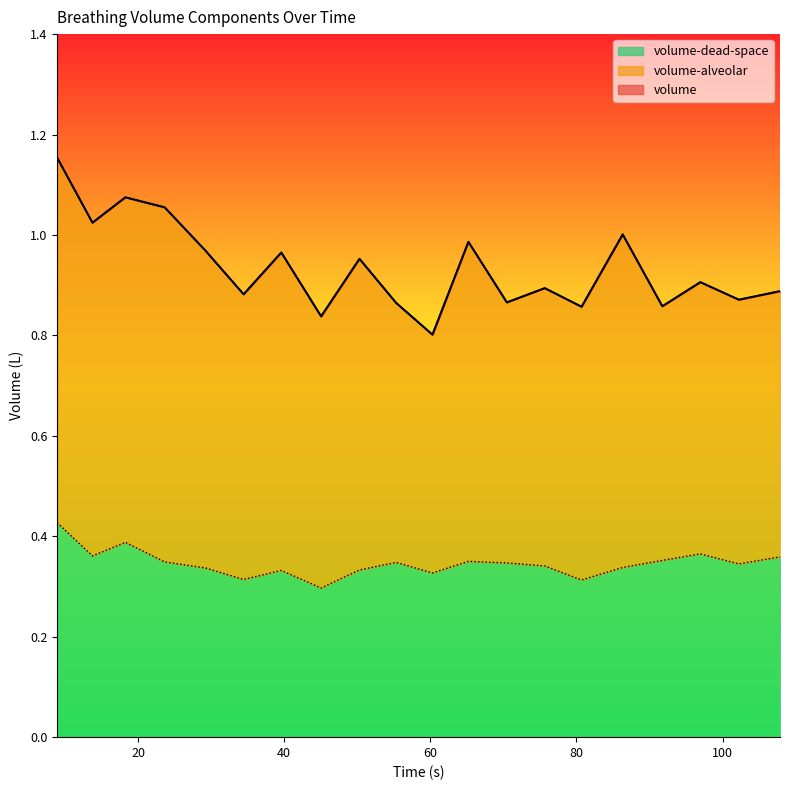

True or false: volume and volume-dead-space cross at least once.

False